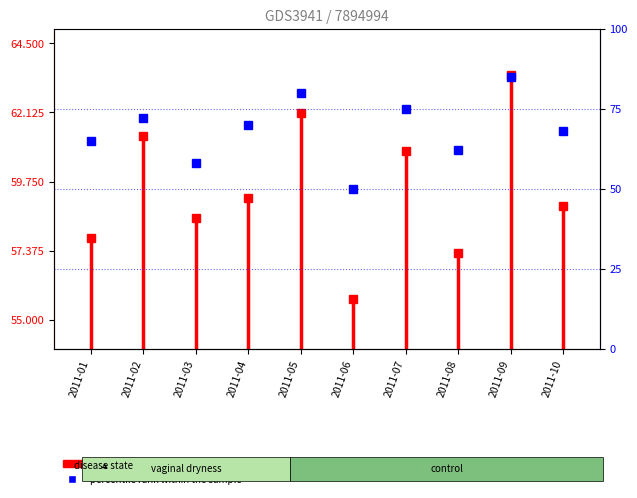

What is the difference between the values at 2011-01 and 2011-02?

7